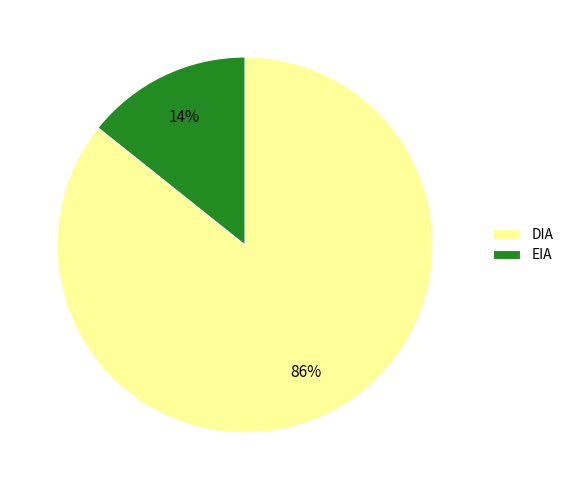

Is it true that DIA is 86% of the pie?

True